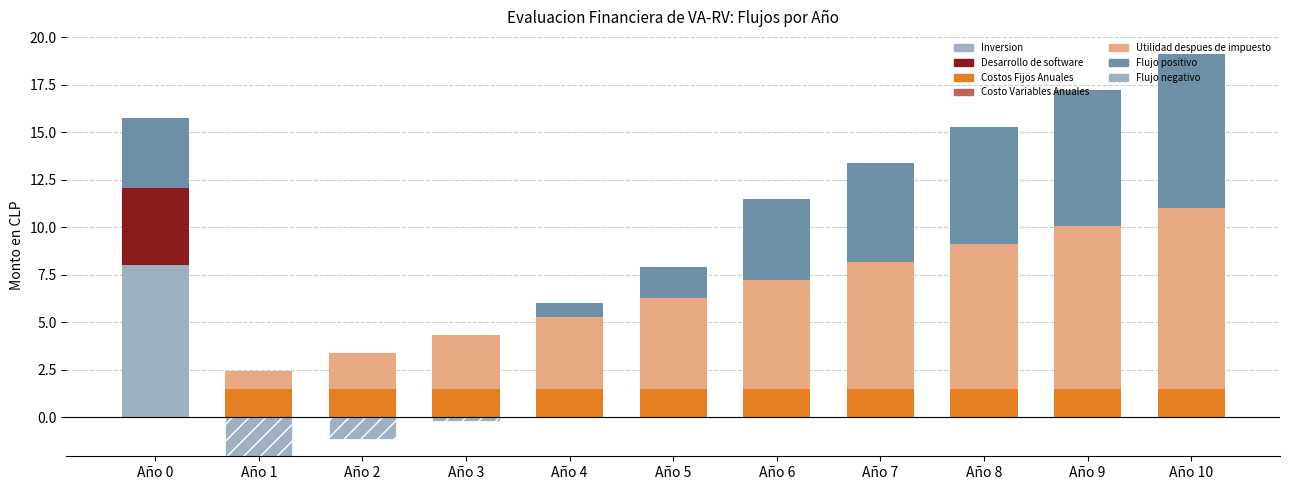

How many series are shown in this chart?

6